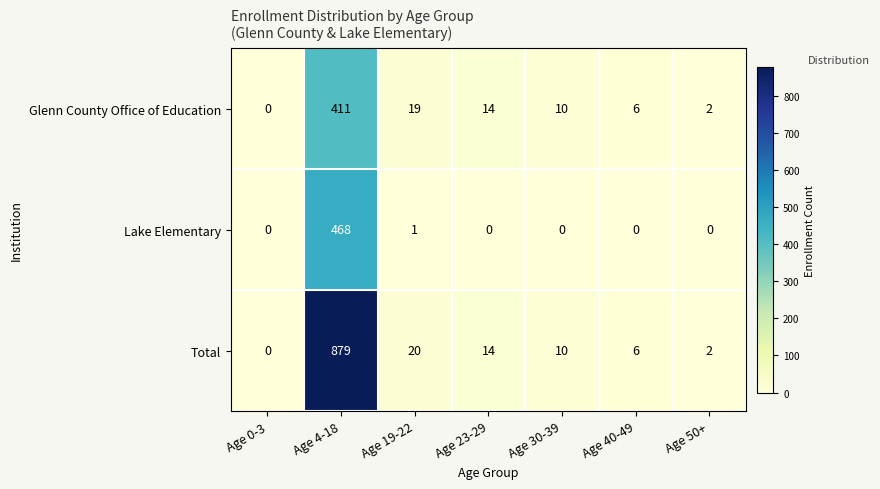

List the labels in order of Glenn County Office of Education value, largest first.

Age 4-18, Age 19-22, Age 23-29, Age 30-39, Age 40-49, Age 50+, Age 0-3